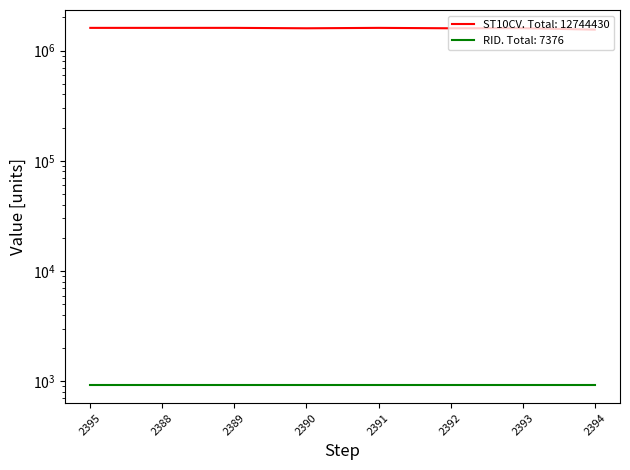

Rank the categories by value from lowest to highest.

2394, 2392, 2390, 2393, 2395, 2388, 2391, 2389